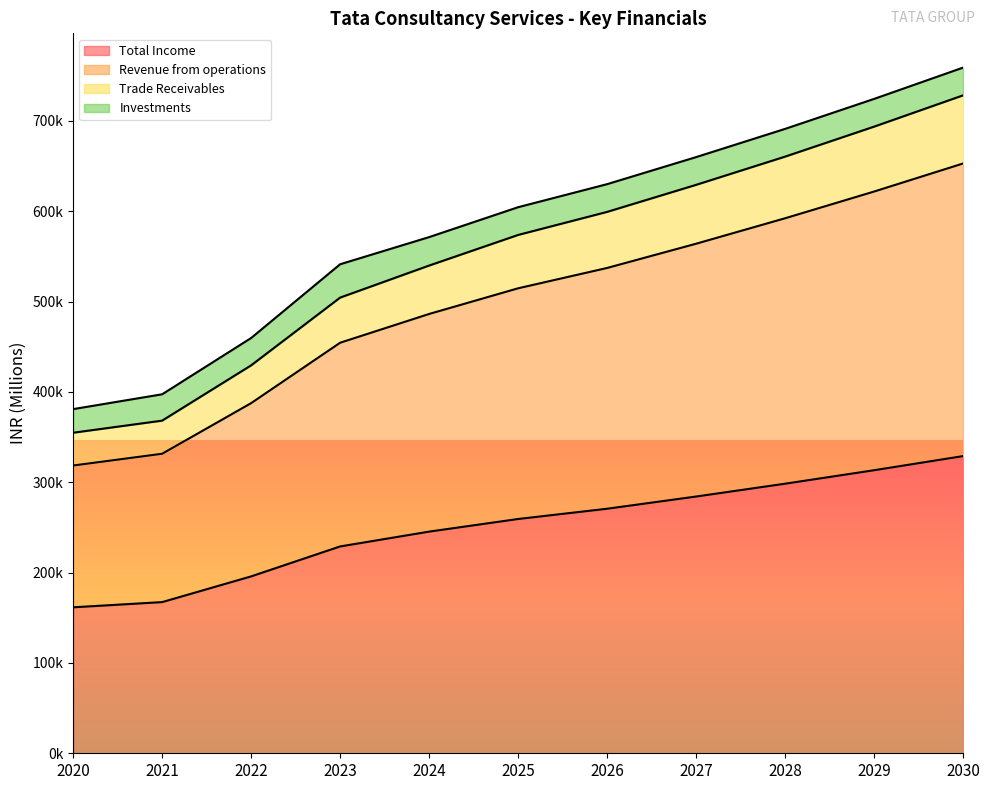

What is the approximate value of Total Income at 2022?

195772.0